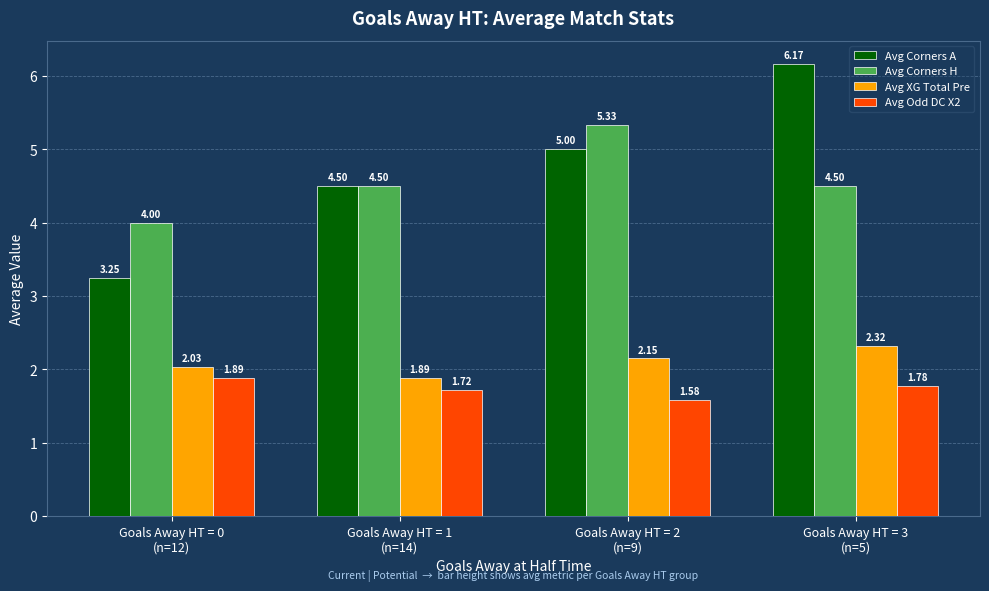

What is the difference between the maximum and minimum values in the Avg XG Total Pre series?

0.4